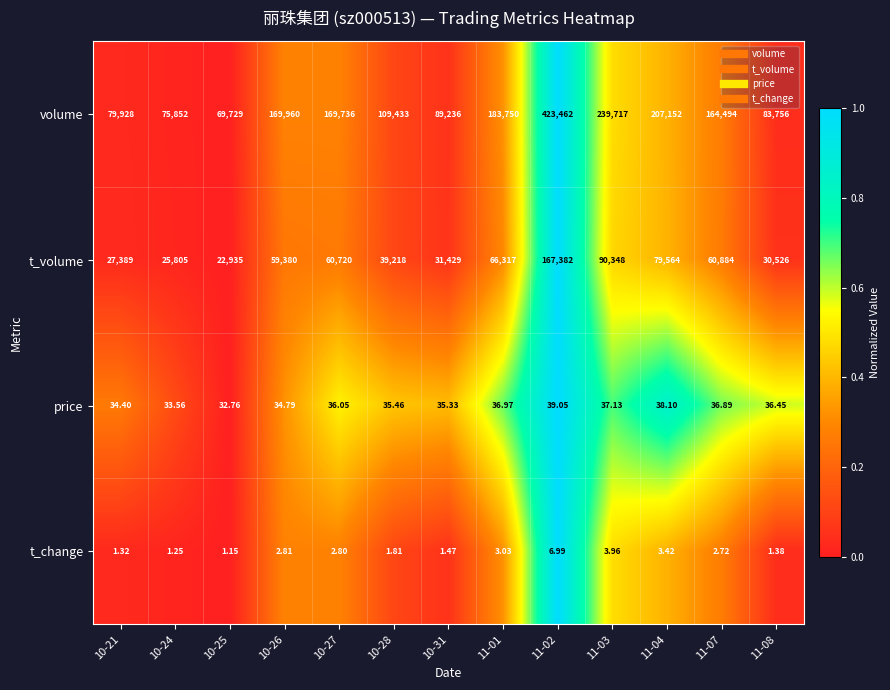

How many distinct data groups are displayed?

4